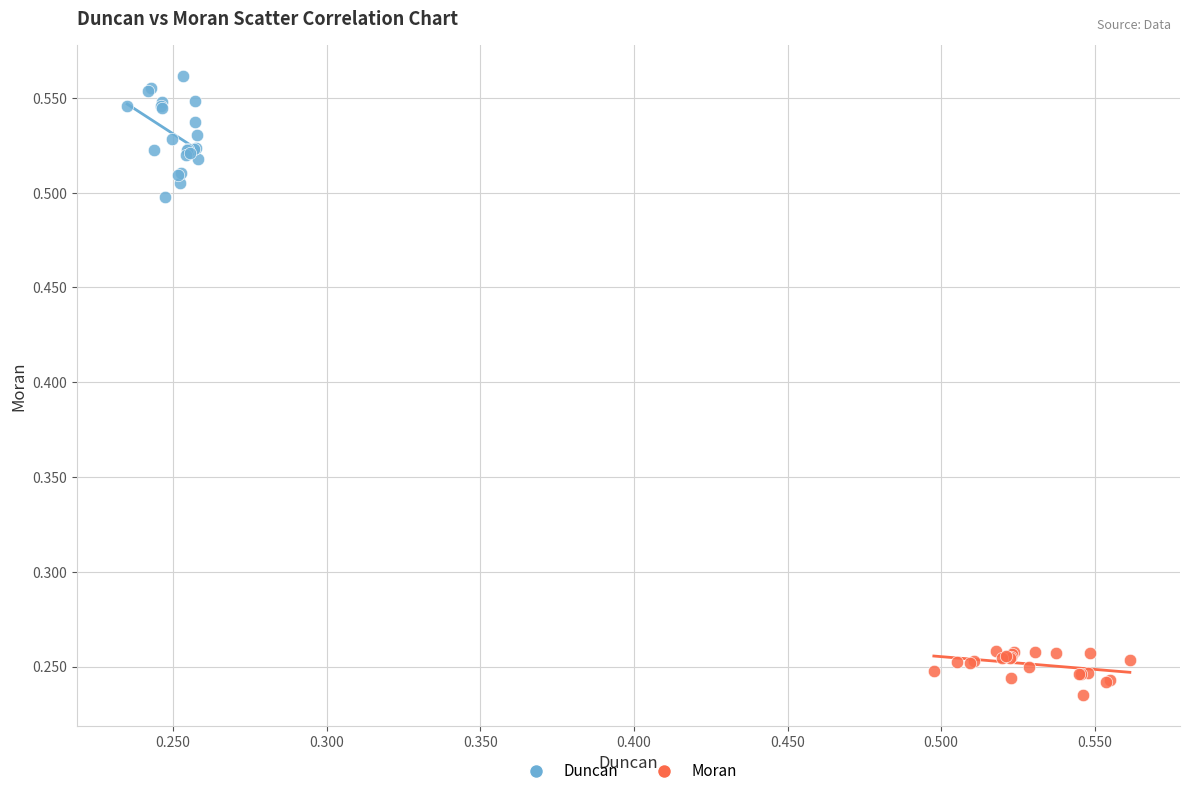

Which series contains the highest Y value?

Duncan